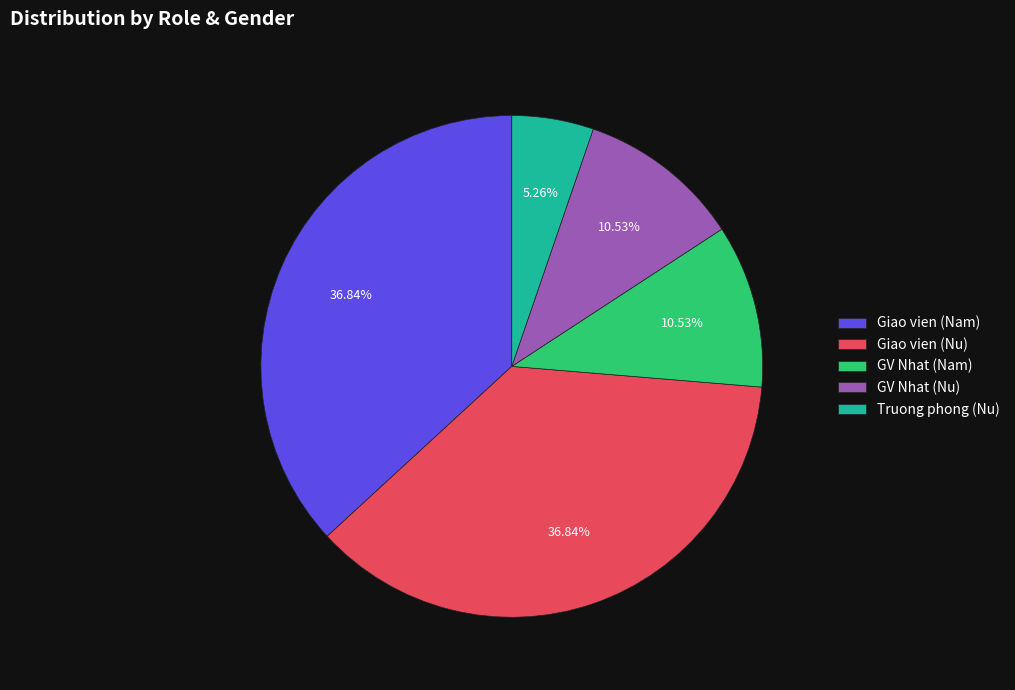

Which category has the smallest portion of the pie?

Truong phong (Nu)